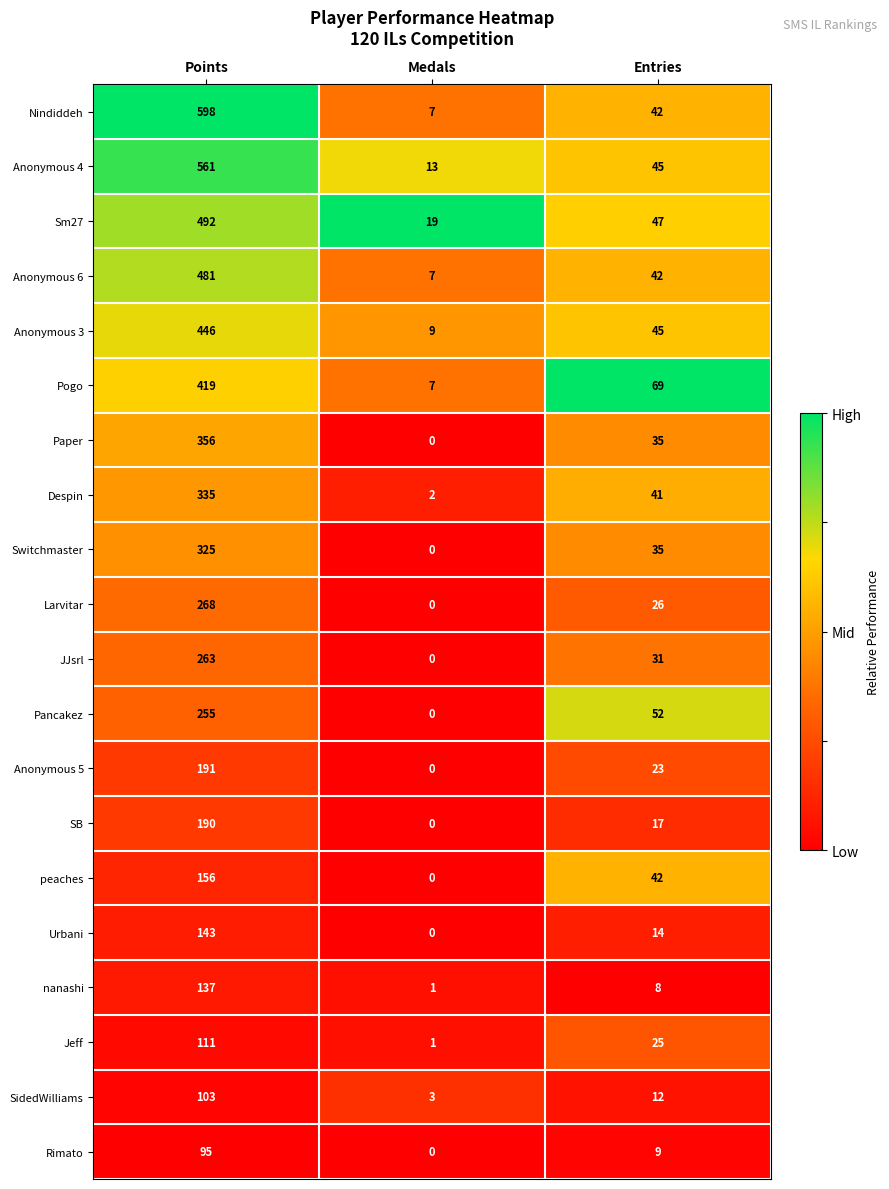

Which series changed the most between Medals and Entries?

Pogo